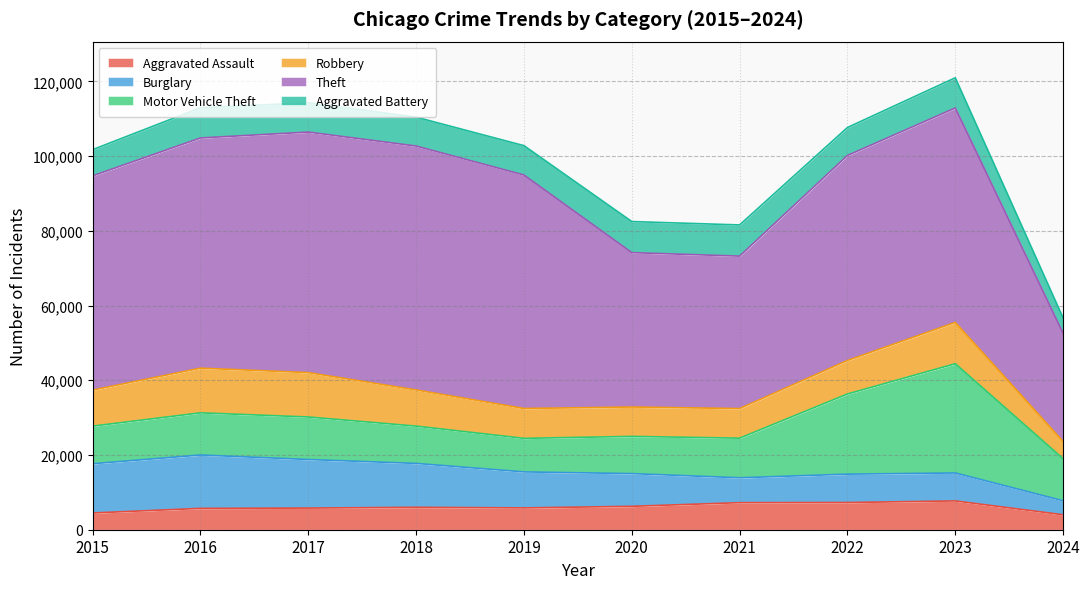

How many lines are shown in the chart?

6